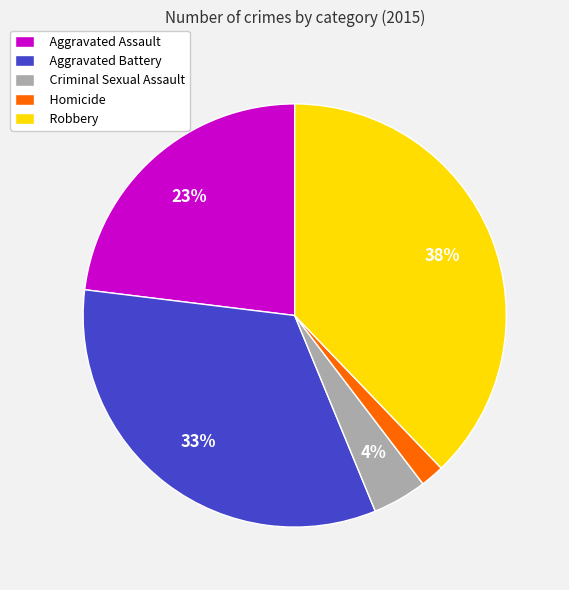

Is it true that Aggravated Battery is 33% of the pie?

True